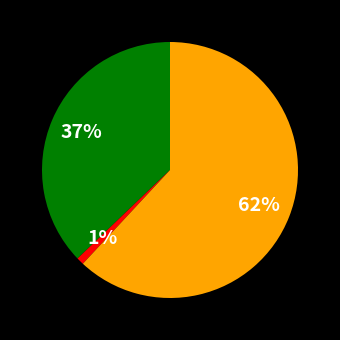

Does any single category account for the majority?

Yes